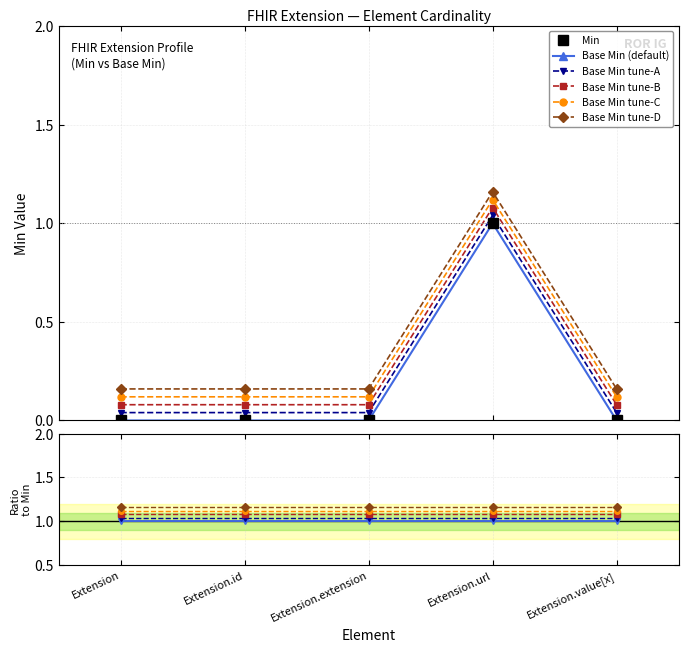

Which category has the highest value across all series?

Extension.url